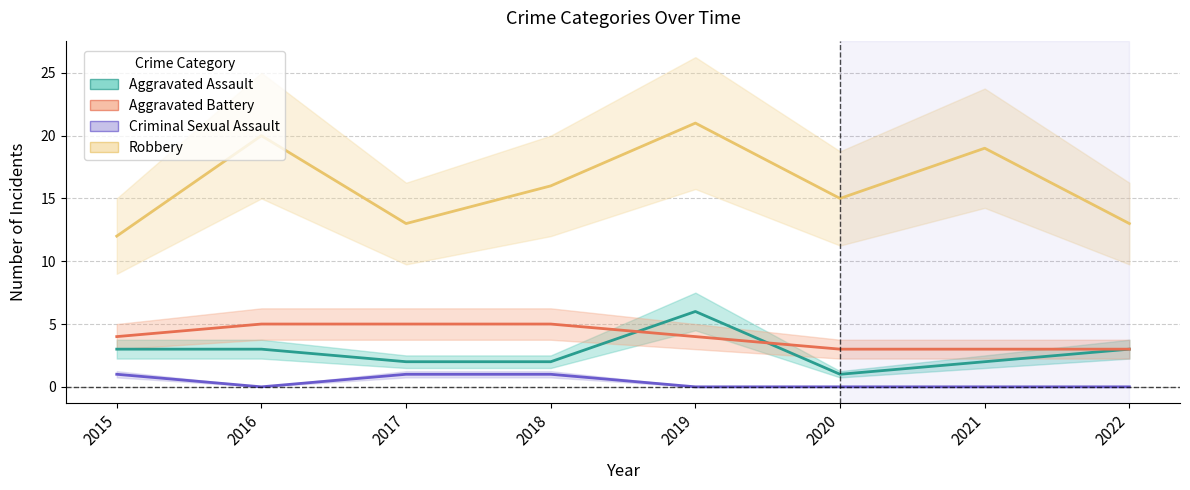

True or false: Criminal Sexual Assault has more than 1 points higher than both neighbors.

False